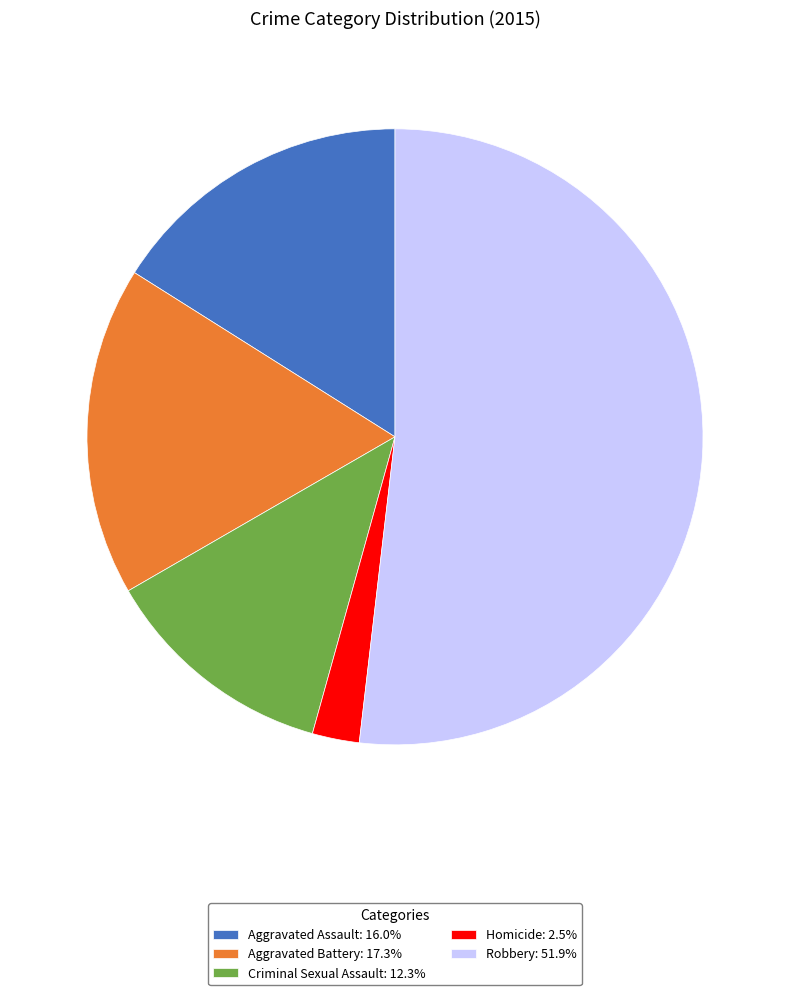

How many segments does this pie chart have?

5